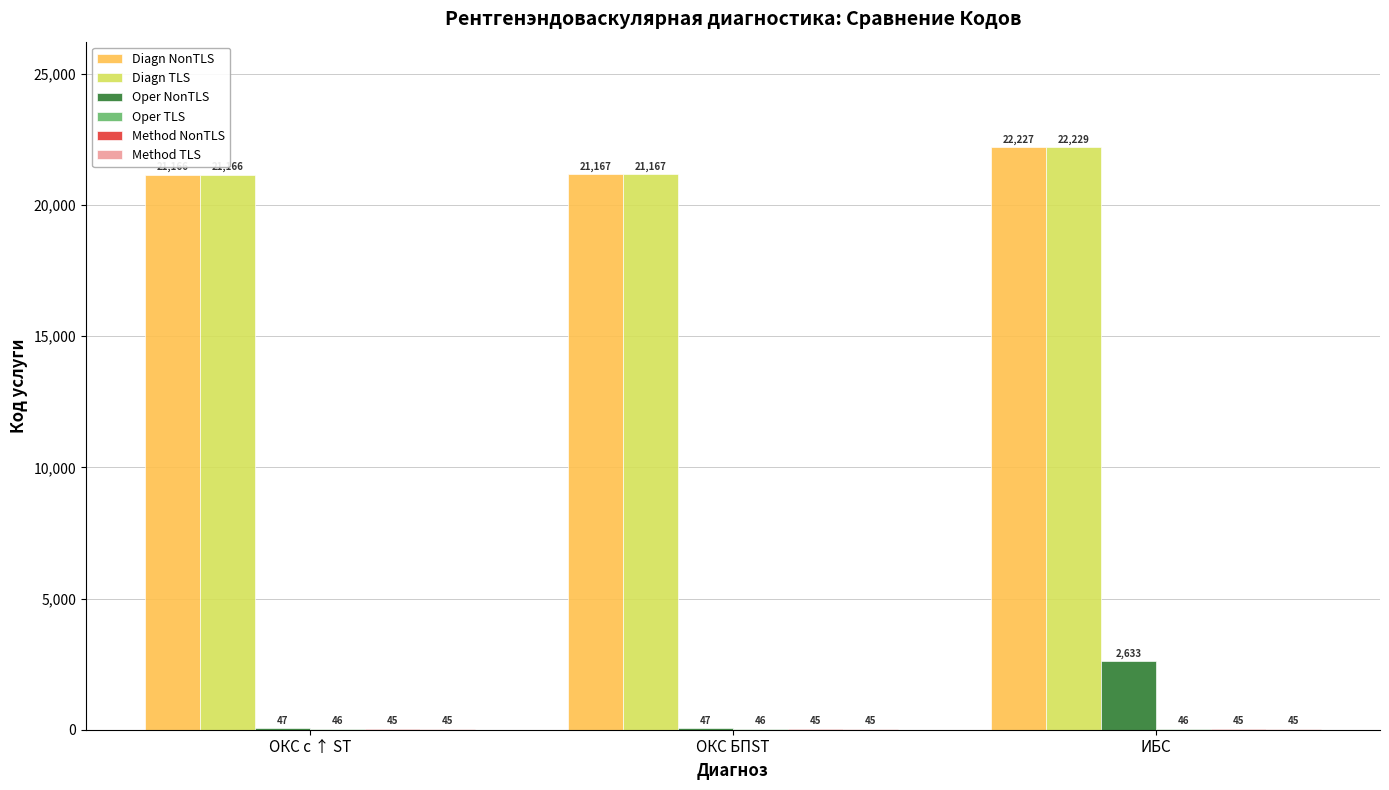

What is the approximate value of Diagn NonTLS at ИБС?

22227